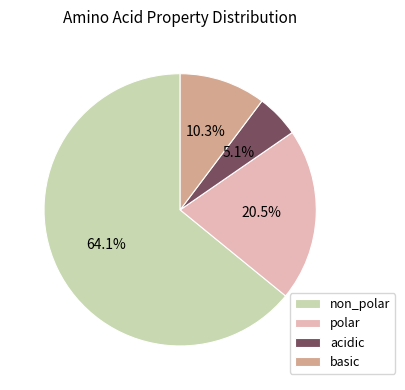

Is non_polar the majority of the pie?

Yes